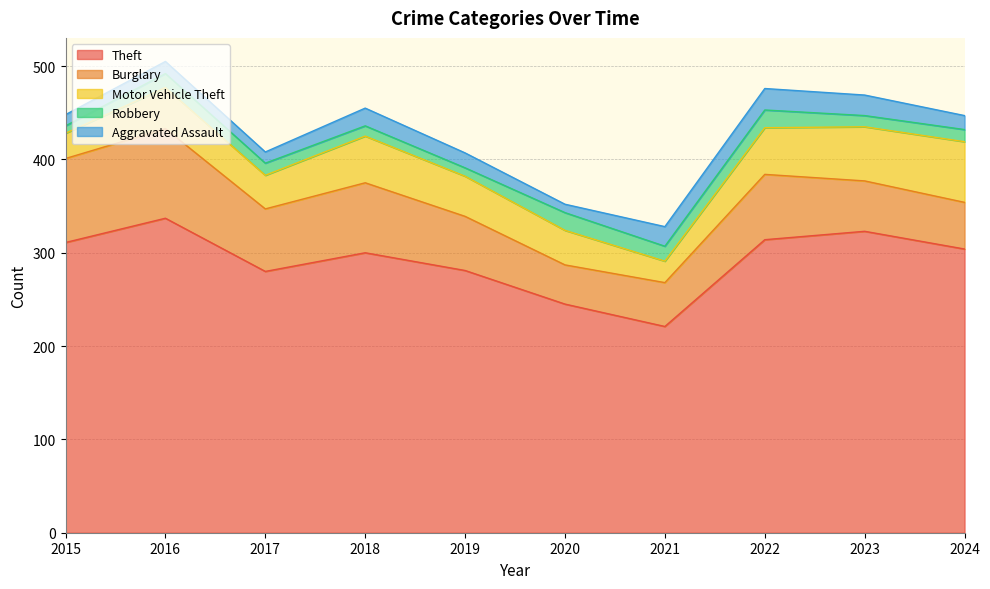

How many data points in Motor Vehicle Theft are above 44?

4